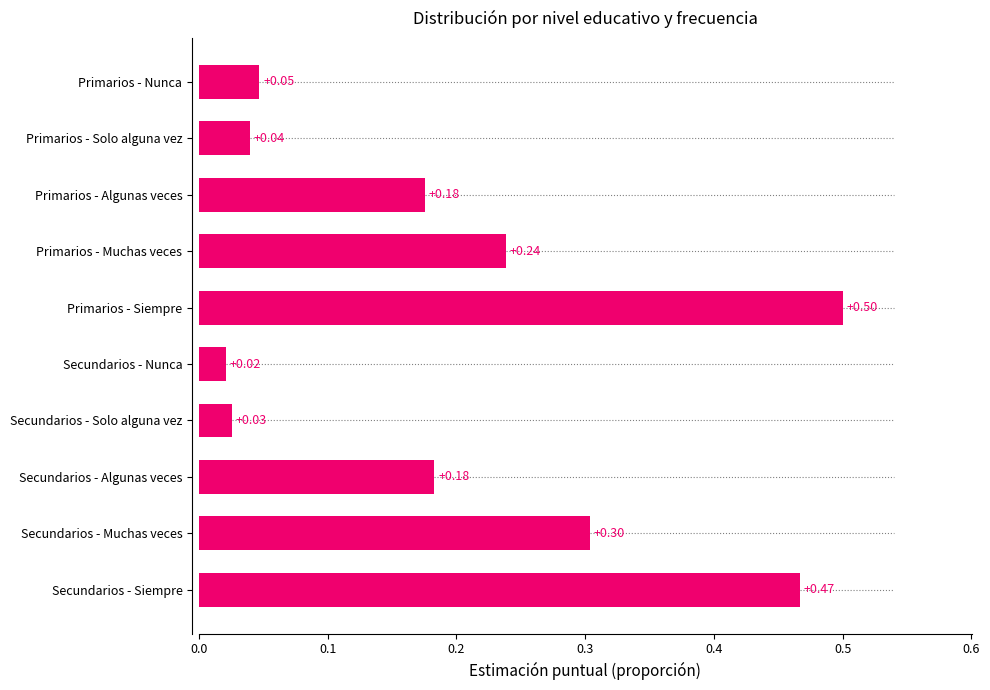

What is the label of the 1st bar from the bottom?

Secundarios - Siempre